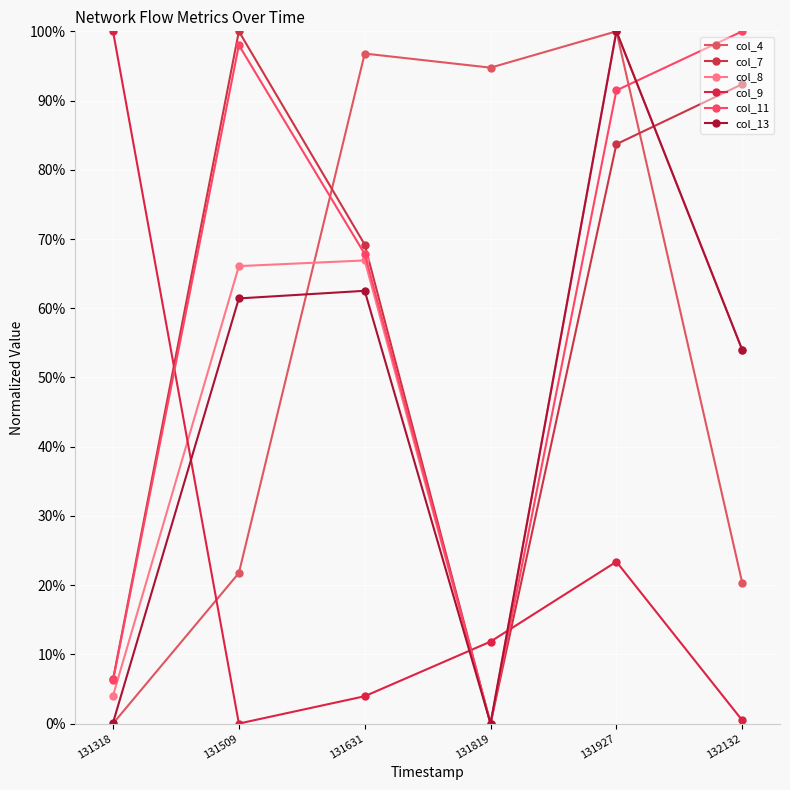

Between 131509 and 132132, which series saw the biggest shift?

col_8